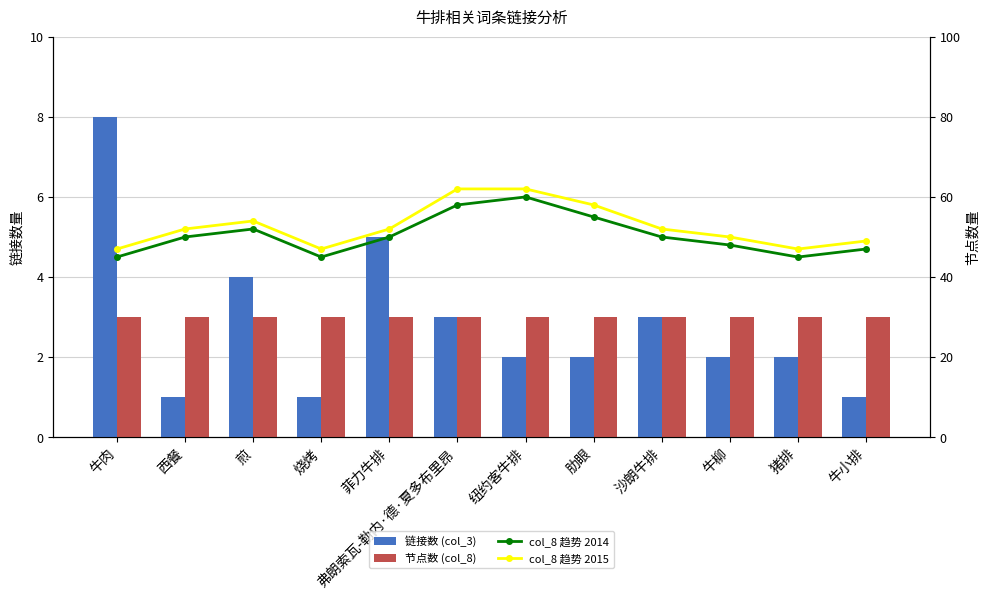

Reading left to right, list all the values displayed in this chart.

链接数 (col_3): 8	1	4	1	5	3	2	2	3	2	2	1
节点数 (col_8): 3	3	3	3	3	3	3	3	3	3	3	3
col_8 趋势 2014: 45	50	52	45	50	58	60	55	50	48	45	47
col_8 趋势 2015: 47	52	54	47	52	62	62	58	52	50	47	49